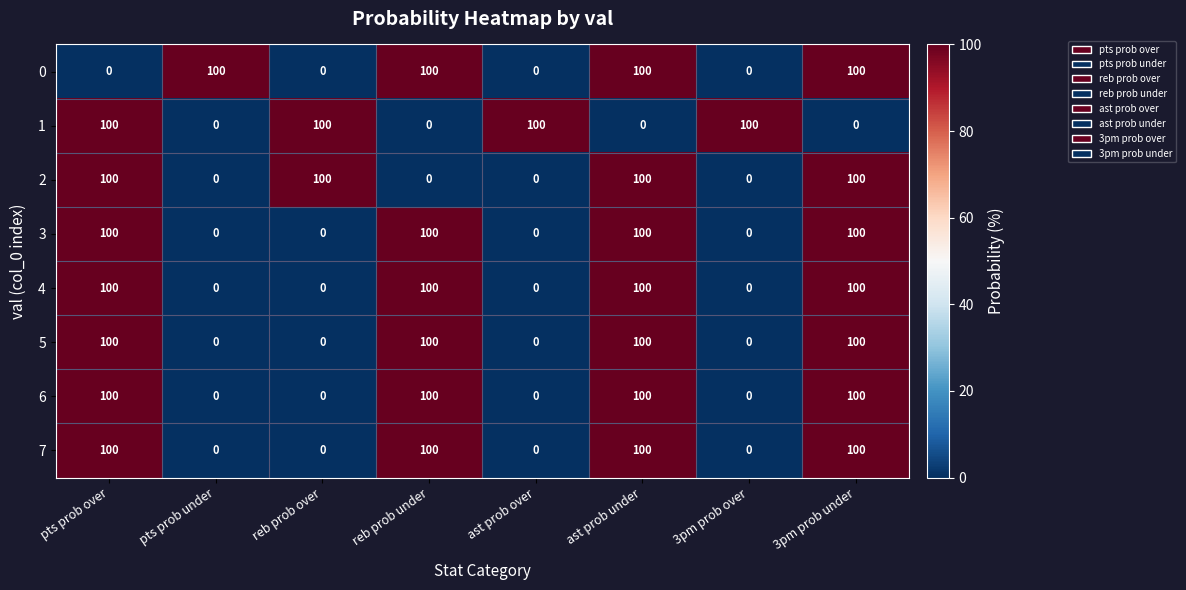

What is the difference between the maximum and minimum values in the 6 series?

100